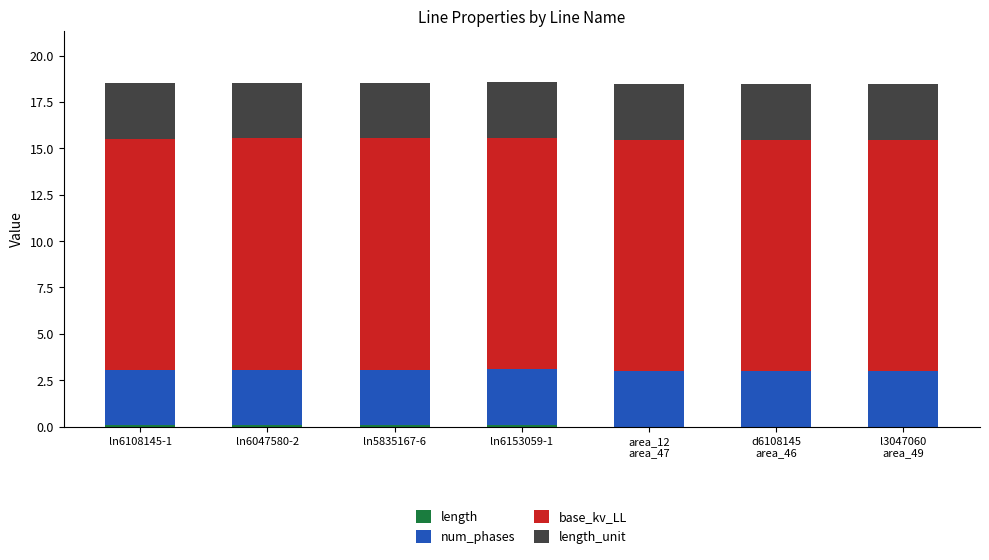

Are the bars horizontal?

No